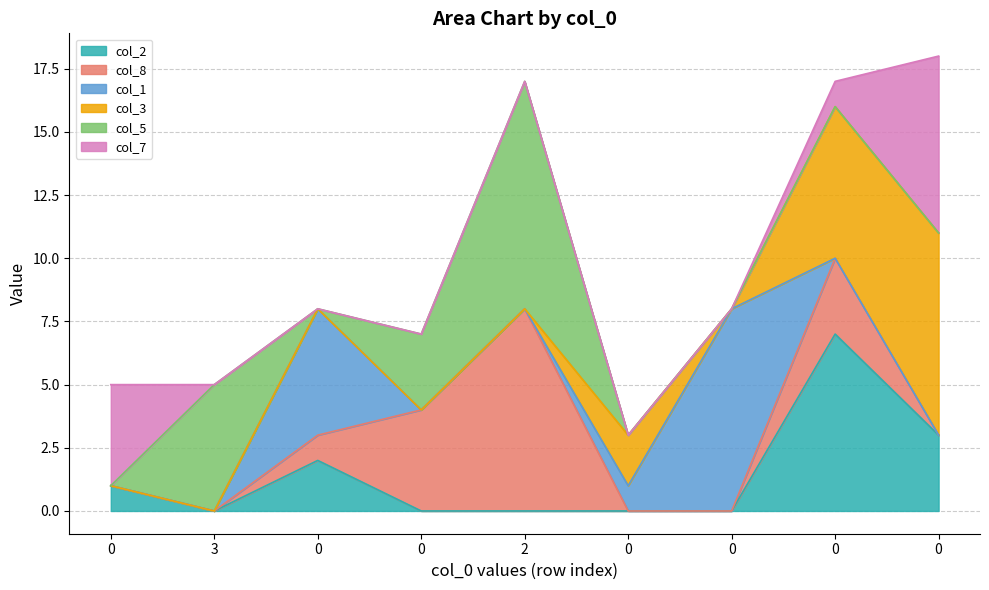

Where do col_1 and col_3 first cross each other?

0 and 0